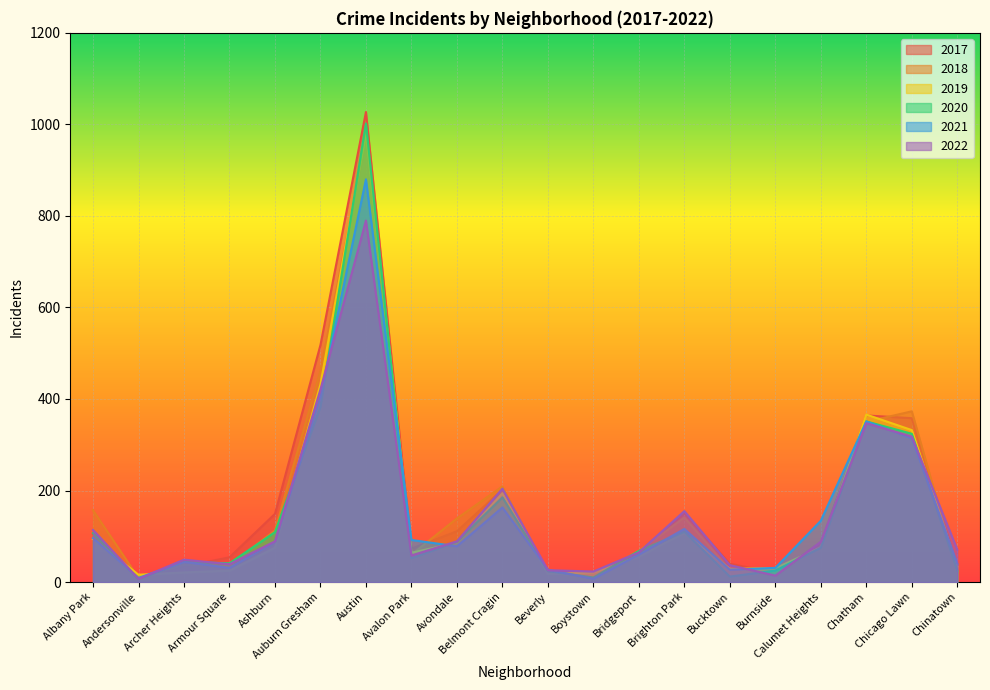

True or false: 2018 has more than 1 points higher than both neighbors.

True